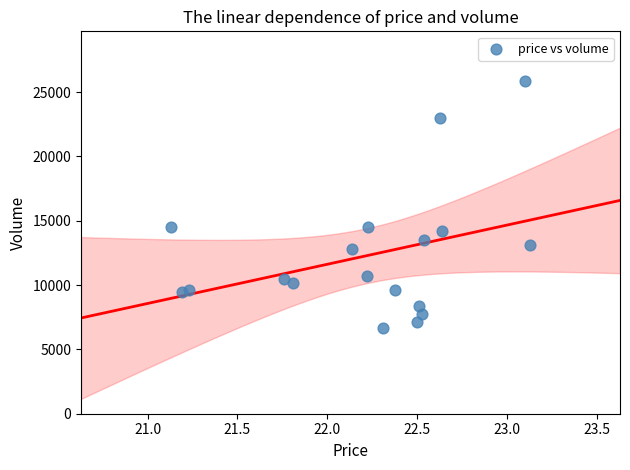

What is the range of Y values (max minus min)?

19148